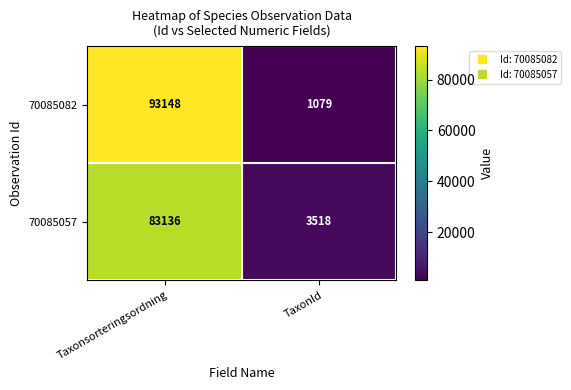

Rank the series by their maximum value, from highest to lowest.

70085082, 70085057